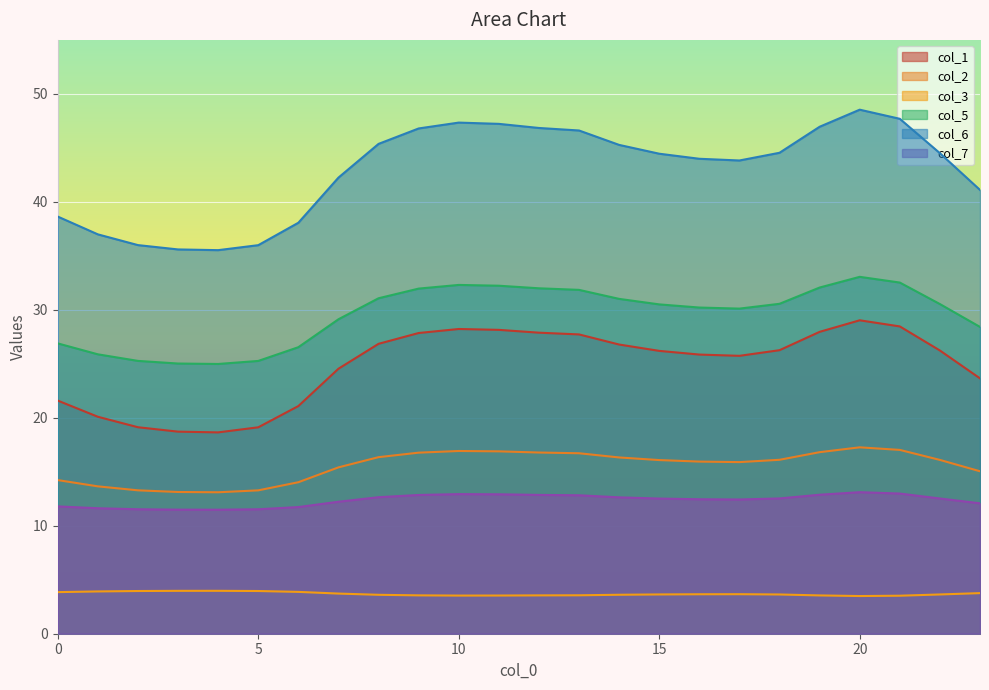

Reading left to right, transcribe all the data shown in this chart.

col_1: 21.6	20.1	19.1	18.7	18.6	19.1	21.1	24.5	26.9	27.9	28.2	28.1	27.9	27.7	26.8	26.2	25.9	25.7	26.3	28.0	29.0	28.5	26.2	23.7
col_2: 14.2	13.6	13.3	13.1	13.1	13.3	14.0	15.4	16.4	16.8	16.9	16.9	16.8	16.7	16.3	16.1	15.9	15.9	16.1	16.8	17.3	17.0	16.1	15.0
col_3: 3.9	3.9	4.0	4.0	4.0	4.0	3.9	3.7	3.6	3.6	3.5	3.5	3.6	3.6	3.6	3.6	3.7	3.7	3.6	3.5	3.5	3.5	3.6	3.8
col_5: 26.9	25.9	25.3	25.0	25.0	25.3	26.5	29.1	31.1	32.0	32.3	32.2	32.0	31.8	31.0	30.5	30.2	30.1	30.6	32.1	33.1	32.5	30.5	28.4
col_6: 38.6	37.0	36.0	35.6	35.5	36.0	38.1	42.2	45.4	46.8	47.3	47.2	46.8	46.6	45.3	44.5	44.0	43.8	44.5	47.0	48.5	47.7	44.5	41.1
col_7: 11.8	11.6	11.5	11.5	11.5	11.5	11.7	12.2	12.6	12.9	12.9	12.9	12.9	12.8	12.6	12.5	12.5	12.4	12.5	12.9	13.1	13.0	12.5	12.1